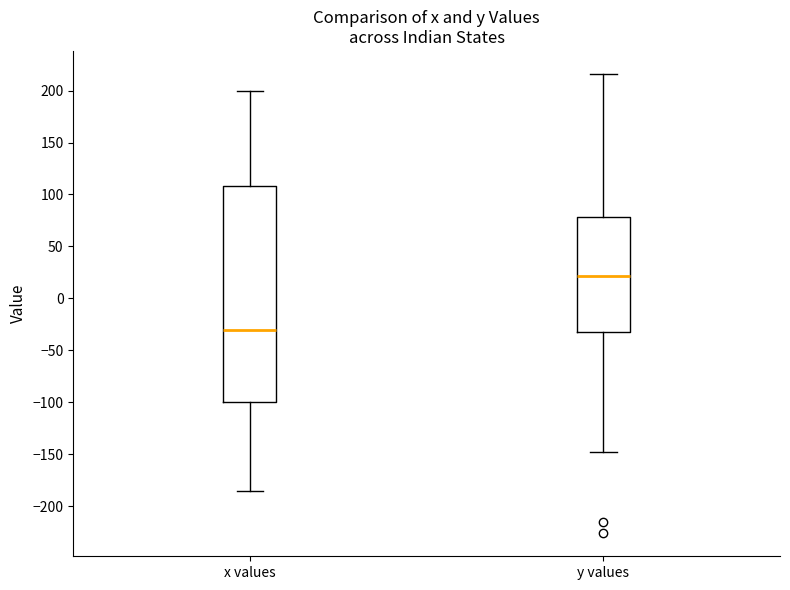

Which box's median line is the highest?

y values